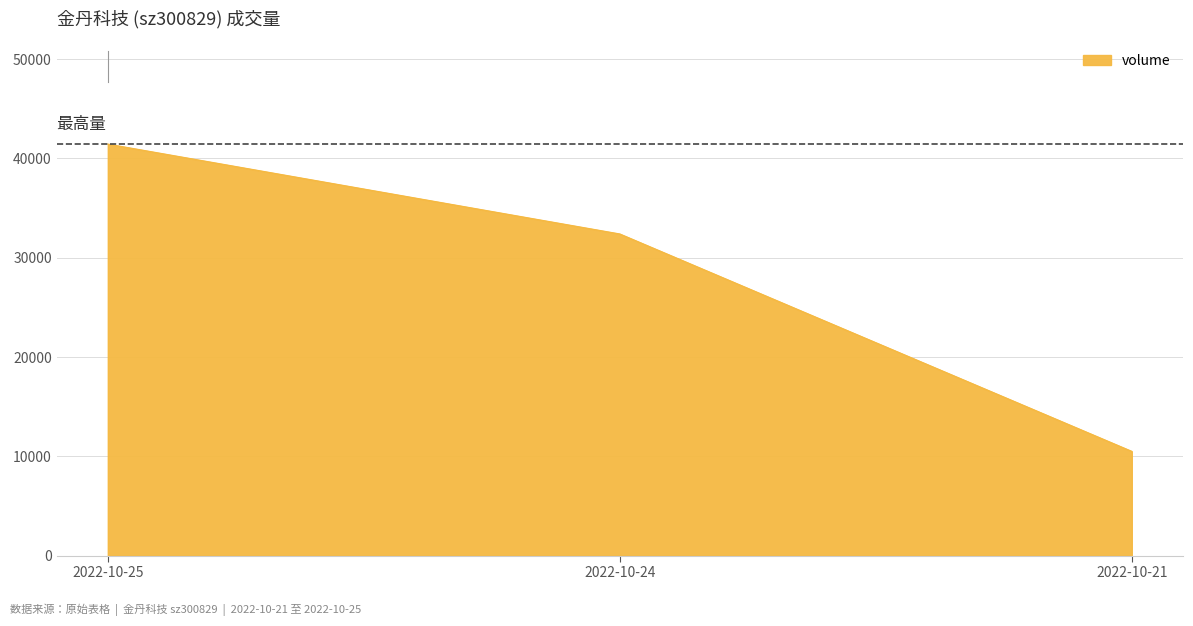

Where does the data first go above 32399?

2022-10-25